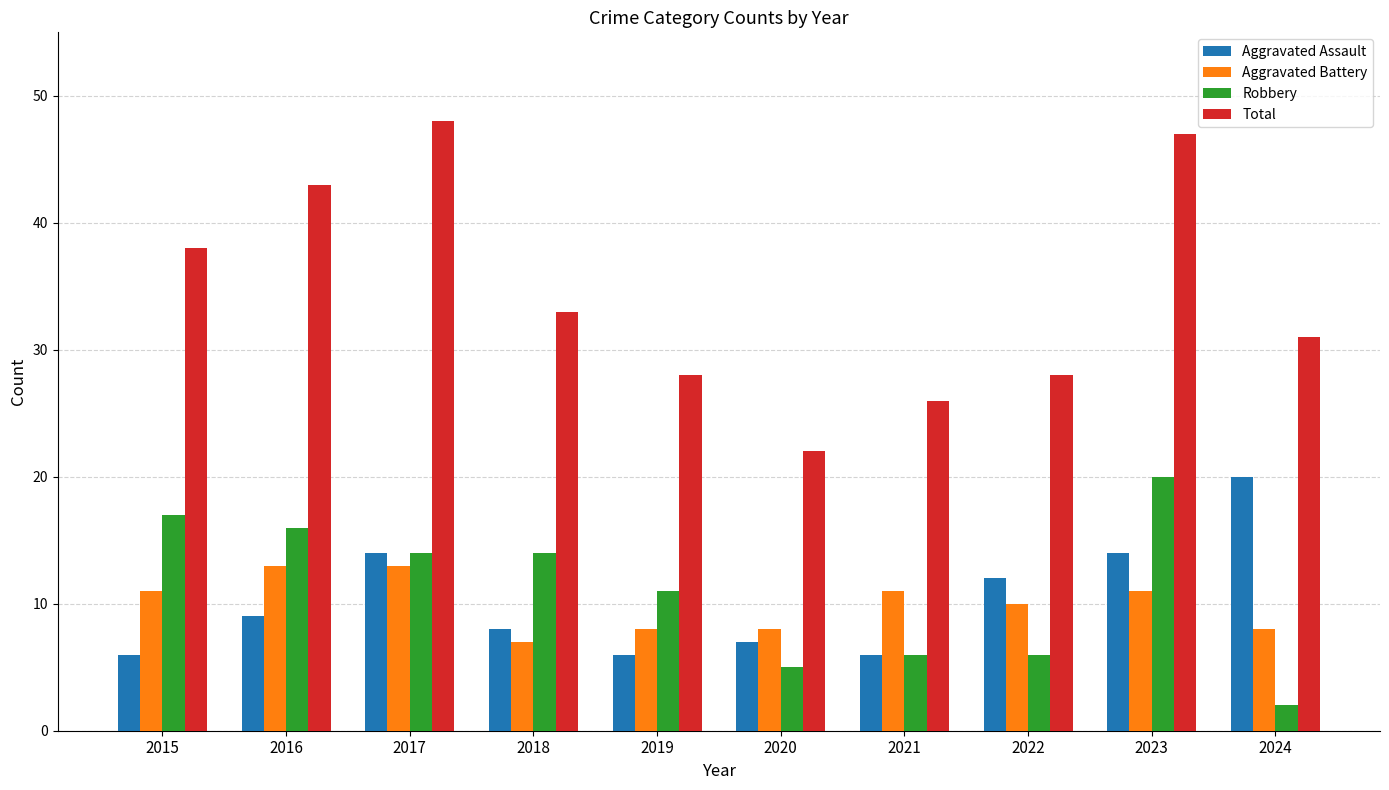

Does the chart contain stacked bars?

No